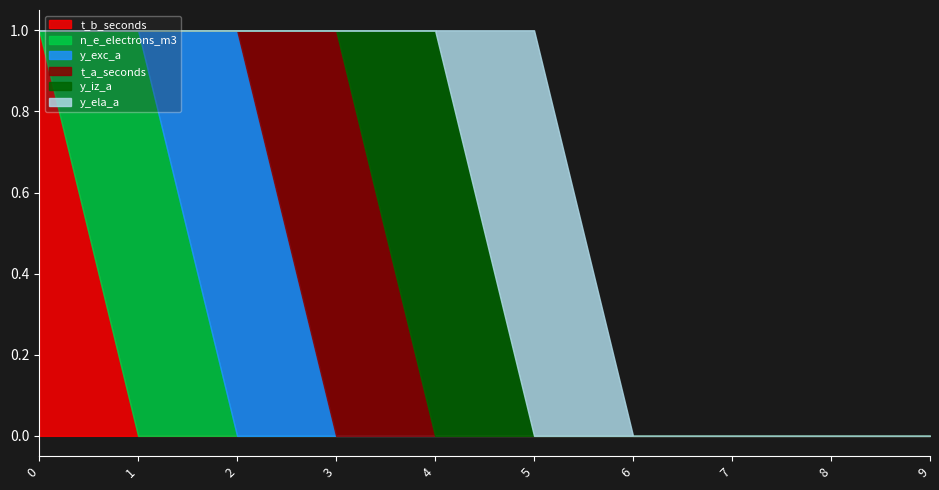

True or false: t_b_seconds and y_exc_a cross at least once.

False